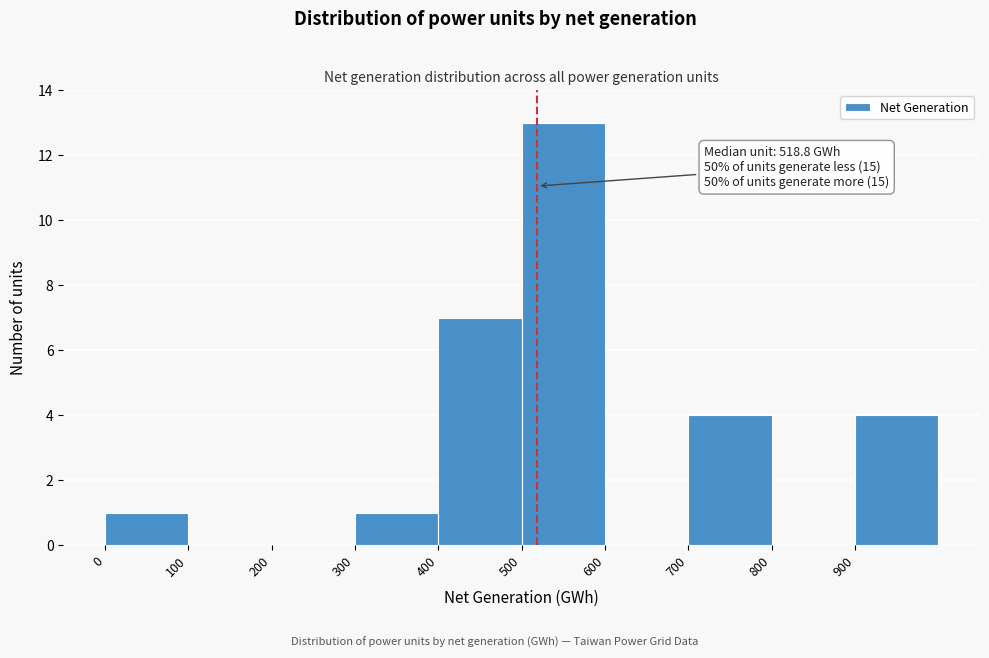

Over which range of the x-axis is the bar tallest?

500 to 600